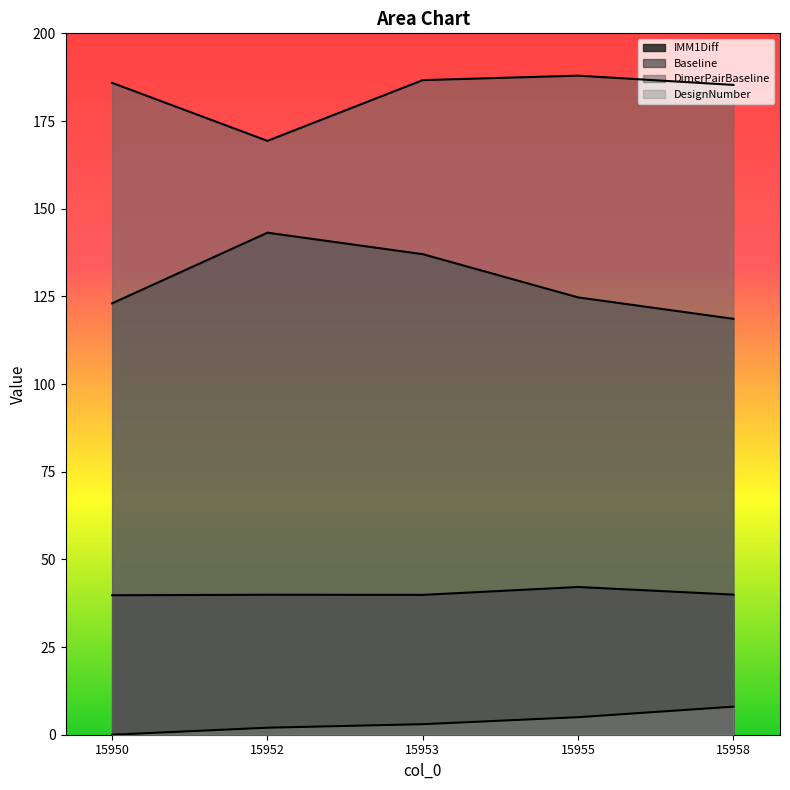

What is the approximate value of Baseline at 15953?

137.0